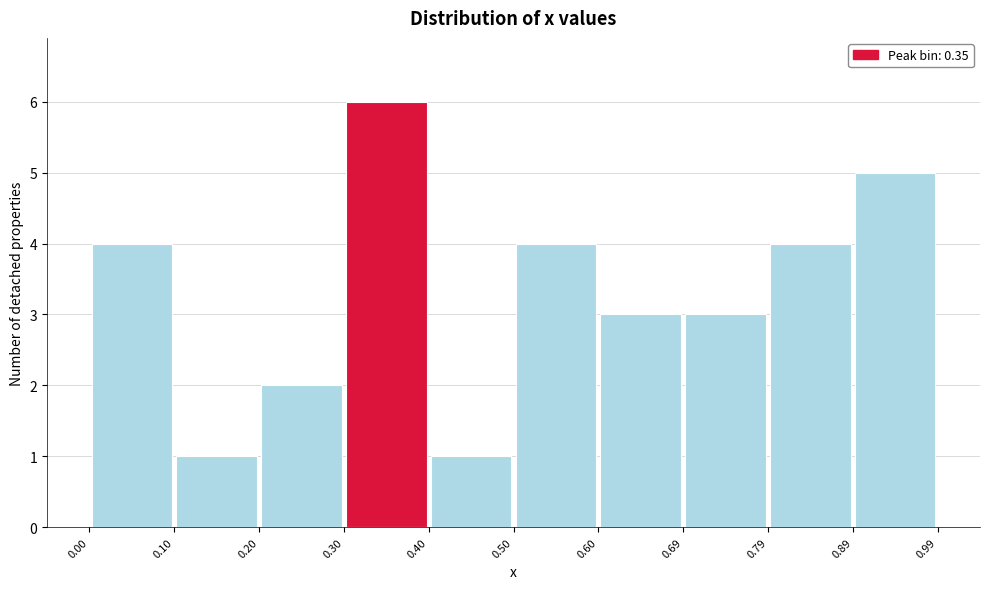

Reading left to right, list every bar in this chart as the range it spans on the x-axis followed by its height. The values are not printed on the chart, so give them approximately, as read against the axis.

0.00 to 0.10: 4
0.10 to 0.20: 1
0.20 to 0.30: 2
0.30 to 0.40: 6
0.40 to 0.50: 1
0.50 to 0.60: 4
0.60 to 0.69: 3
0.69 to 0.79: 3
0.79 to 0.89: 4
0.89 to 0.99: 5